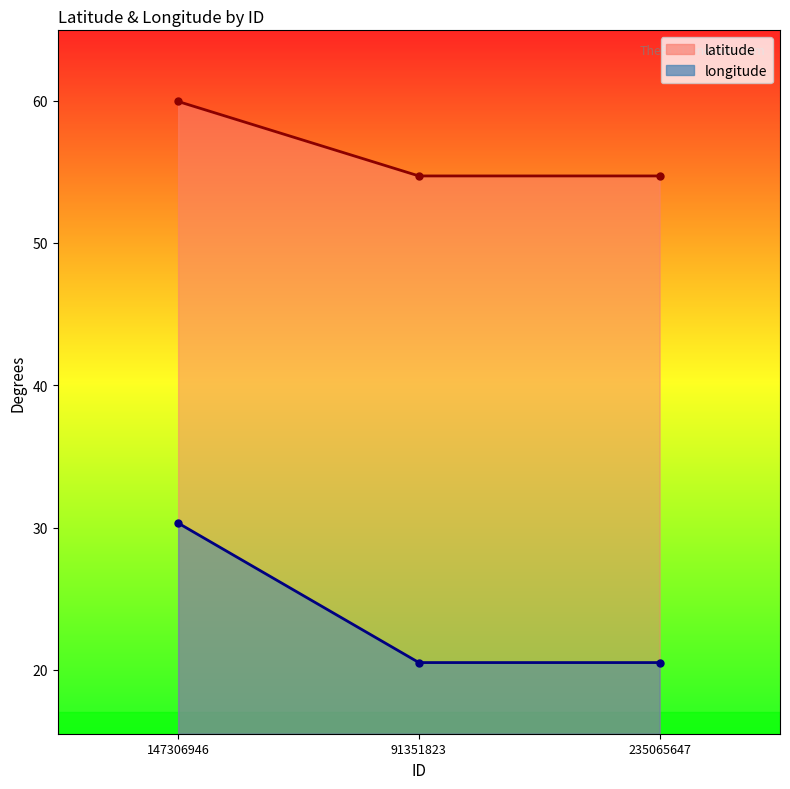

What is the label of the 3rd point from the left?

235065647